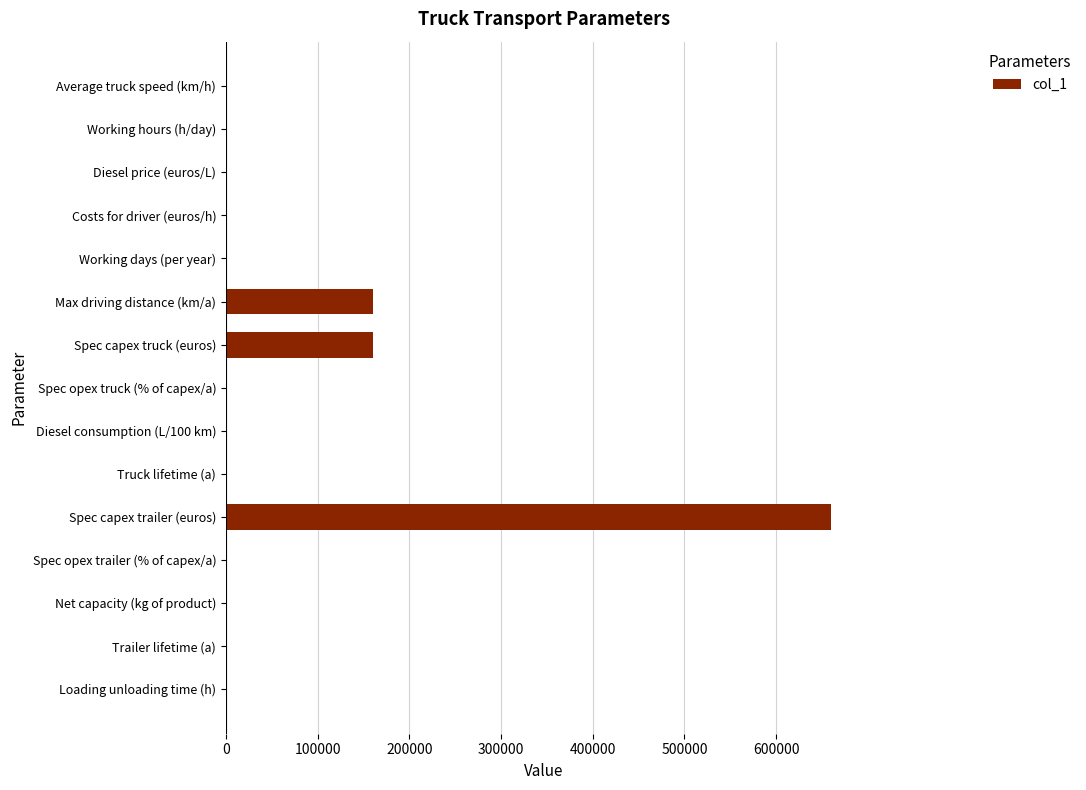

Are the bars horizontal?

Yes